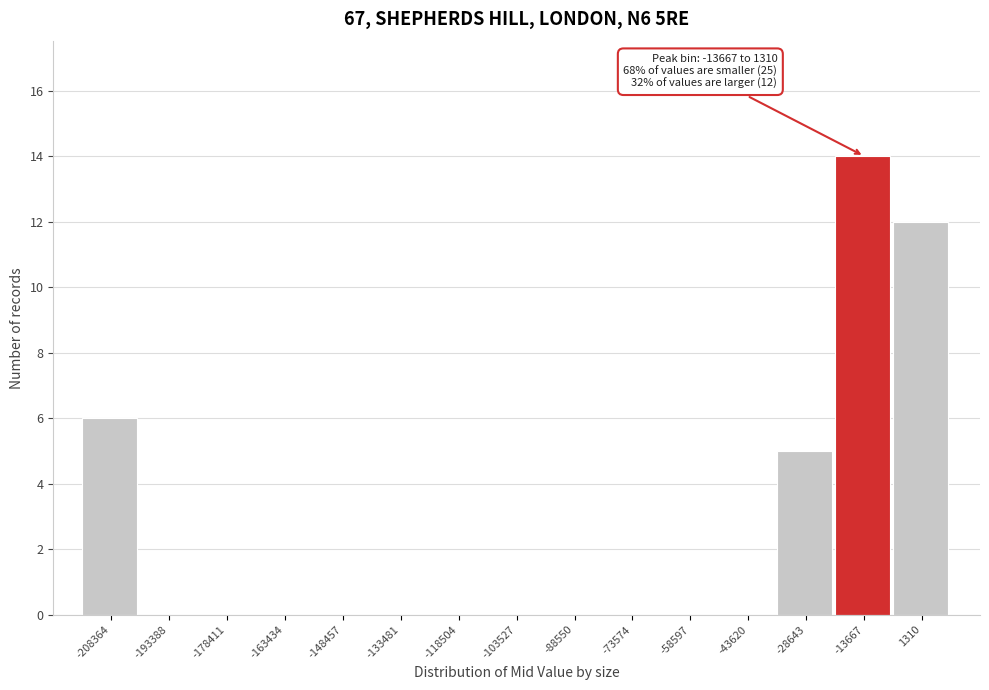

Reading right to left, transcribe all the data shown in this chart.

1310=12	-13667=14	-28643=5	-43620=0	-58597=0	-73574=0	-88550=0	-103527=0	-118504=0	-133481=0	-148457=0	-163434=0	-178411=0	-193388=0	-208364=6